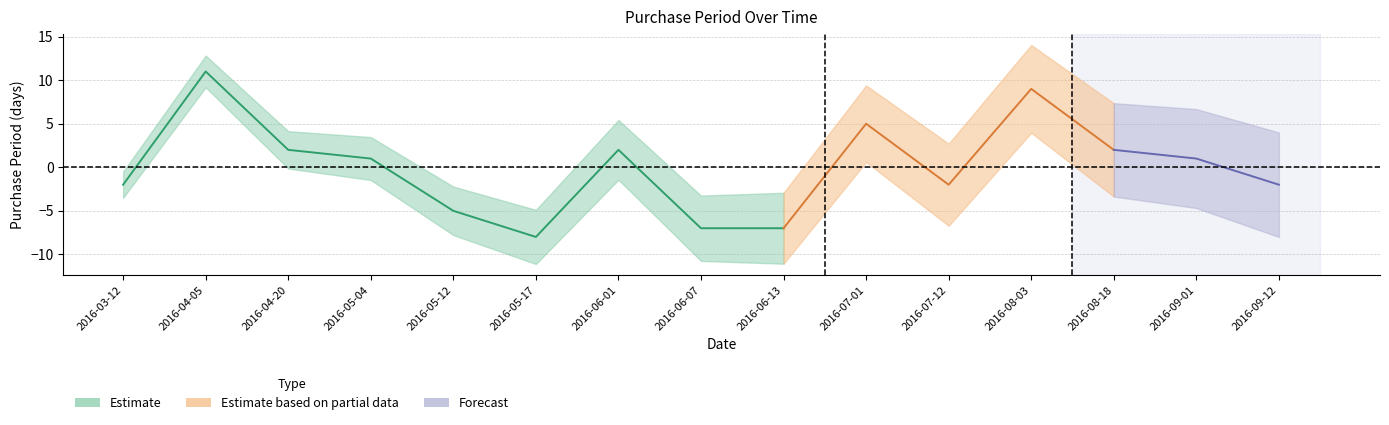

What is the change in value from 2016-08-03 to 2016-08-18?

-7